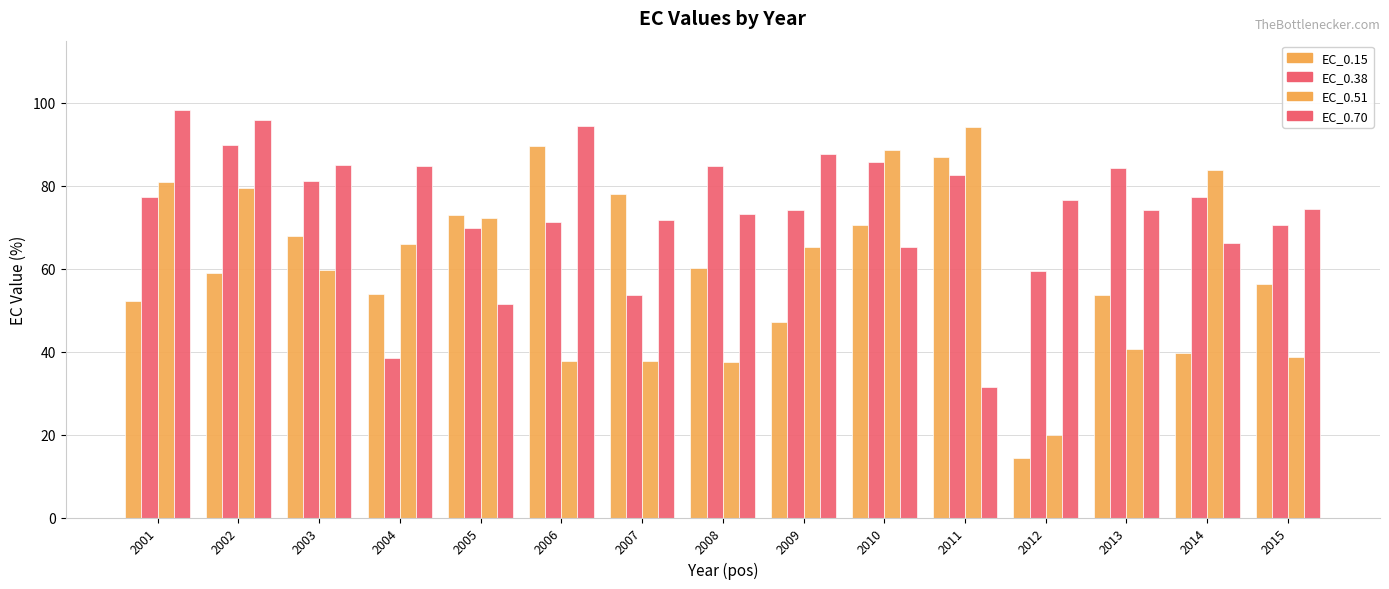

What is the average value of the EC_0.51 series?

60.1